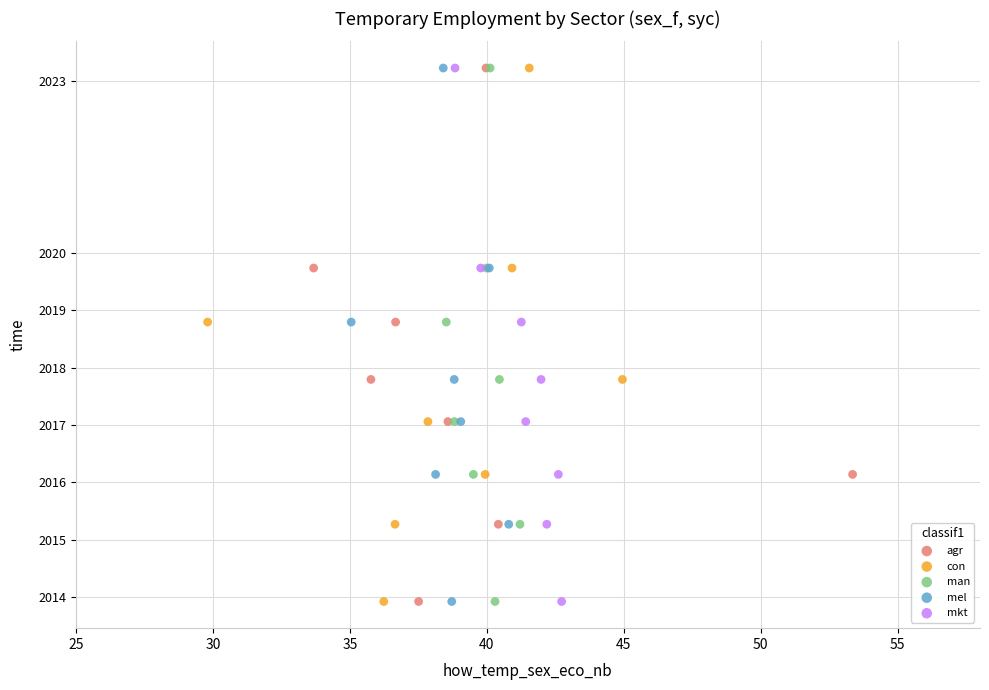

What are all the series names shown in the legend?

agr, con, man, mel, mkt